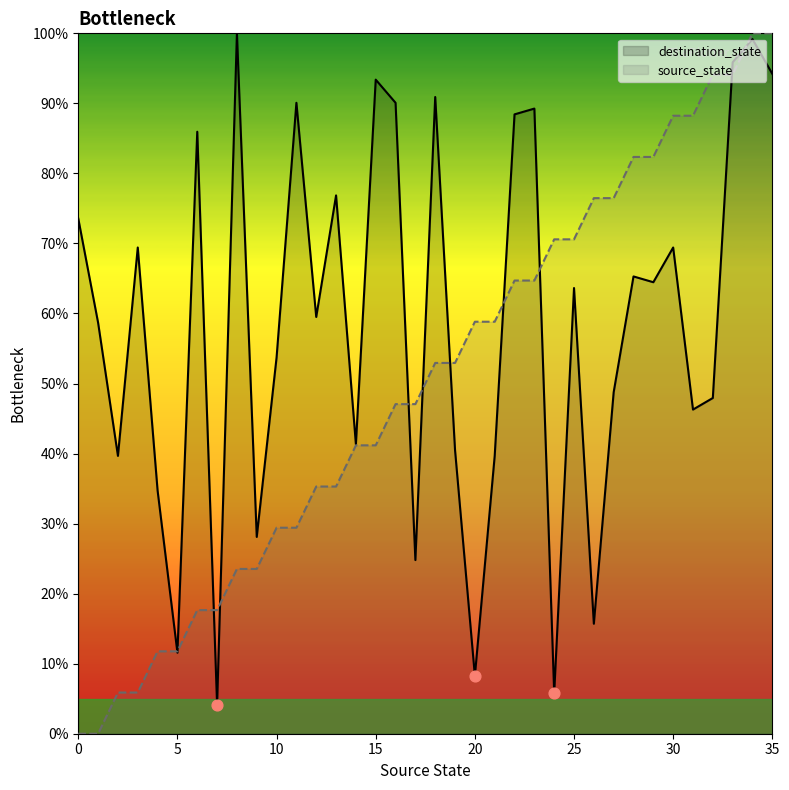

Which series reaches the minimum Y coordinate?

source_state